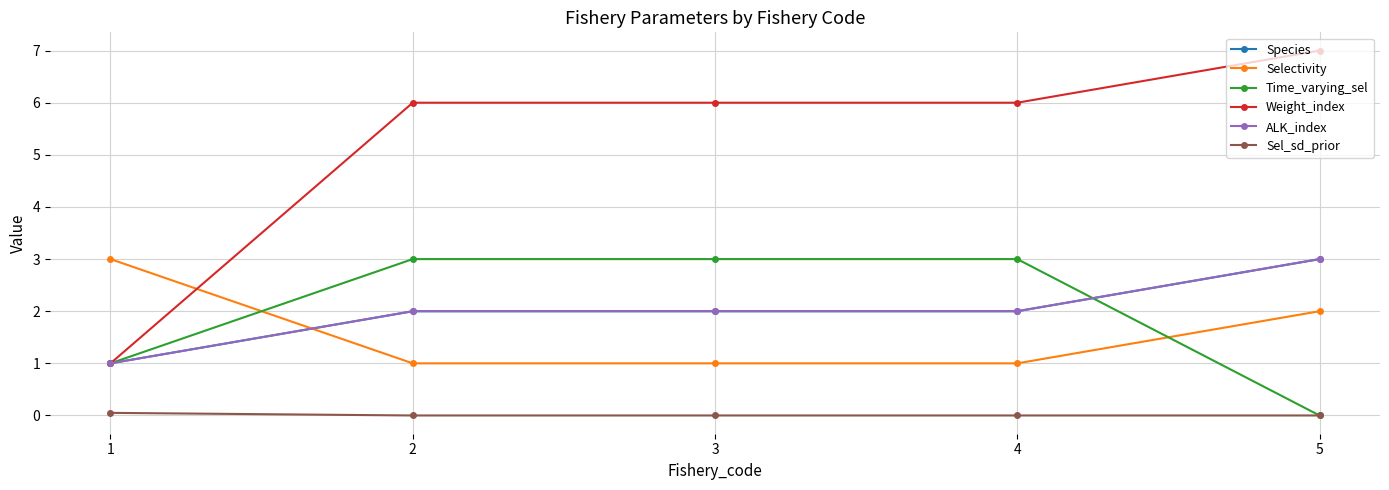

What is the highest value of the ALK_index series?

3.0